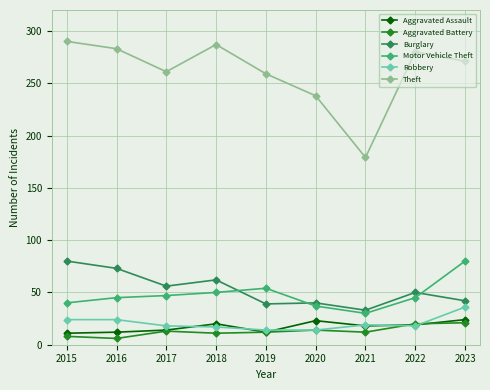

The value of Aggravated Battery at 2015 is 8. True or false?

True